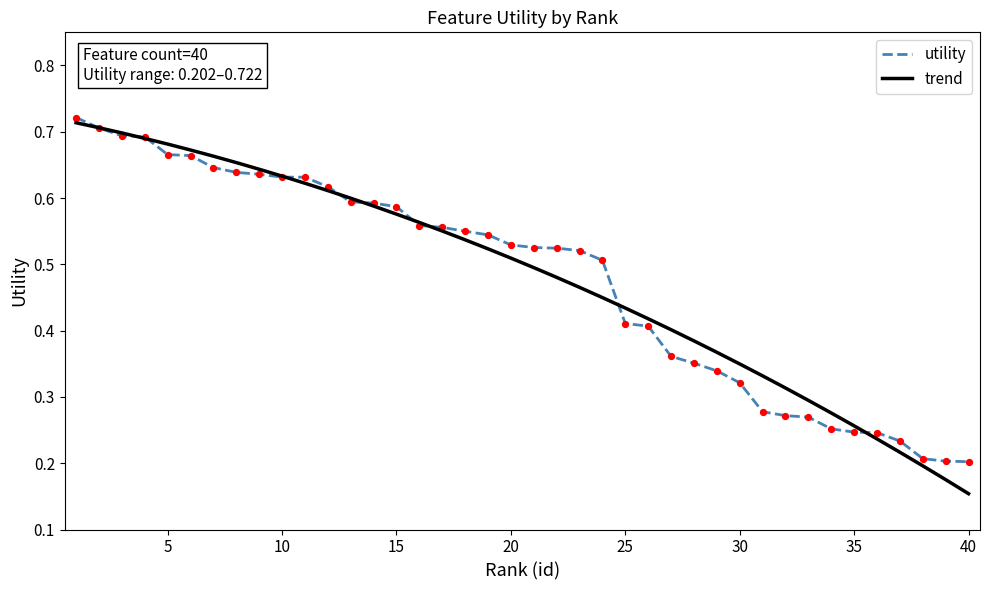

At how many categories does at least one series exceed 0?

40